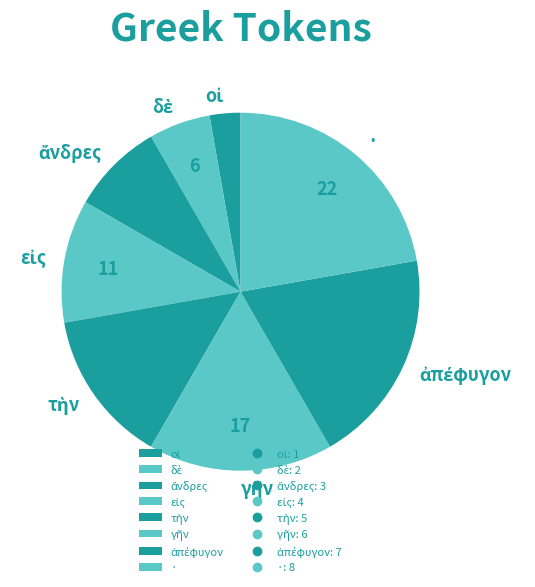

Which category has the biggest portion of the pie?

·